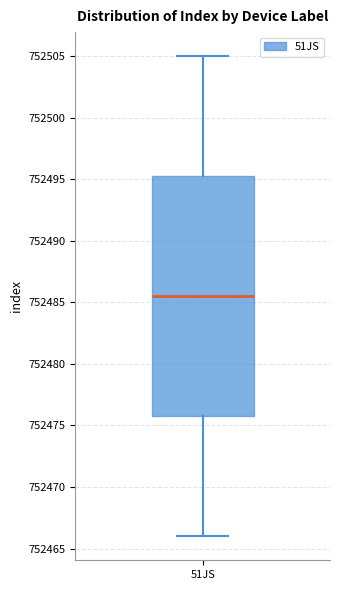

Where does the lower whisker of the box for 51JS end on the y-axis? The values are not printed on the chart, so give them approximately, as read against the axis.

752466.0